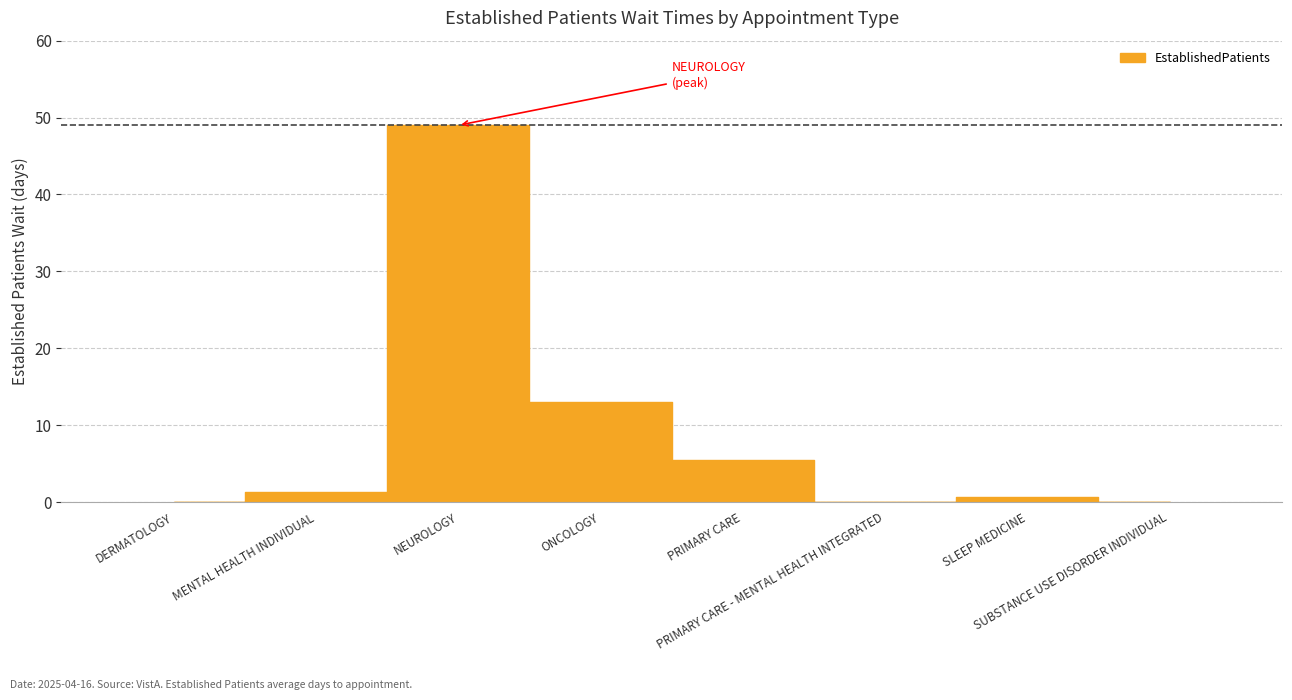

What is the sum of all values?

69.5